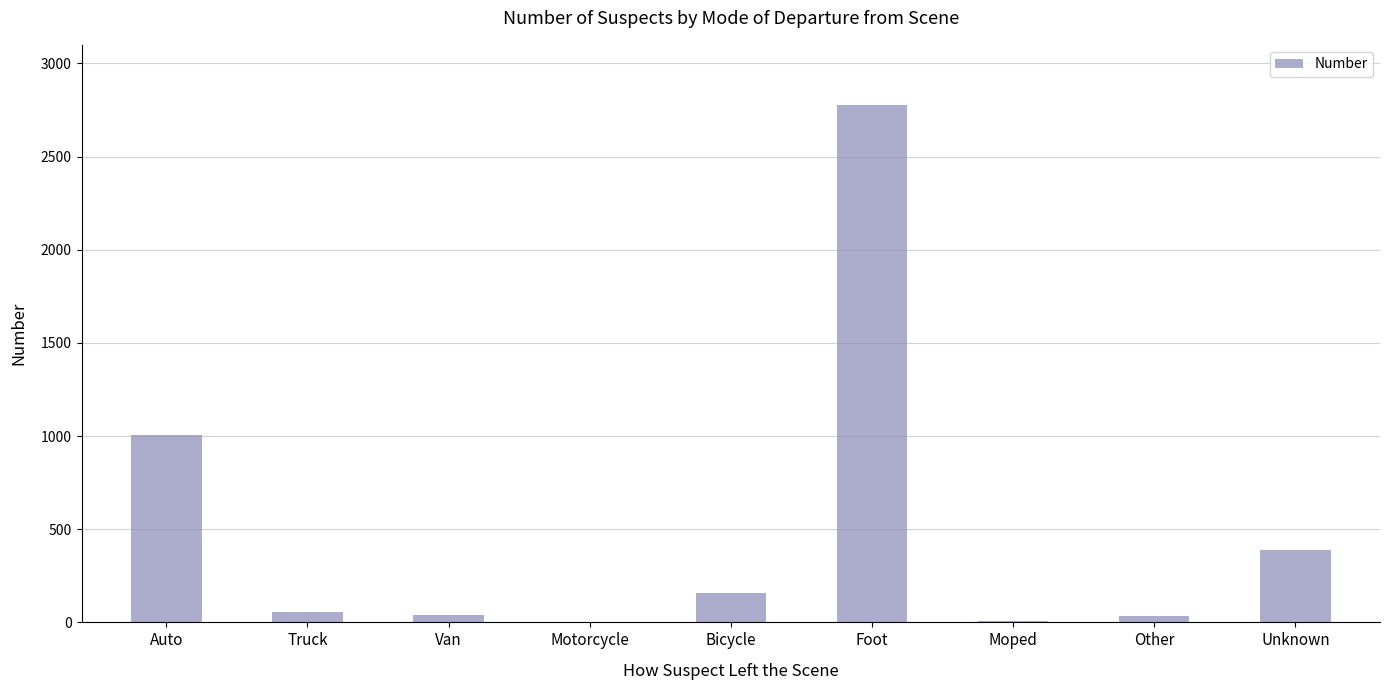

What is the approximate value at Auto?

1004